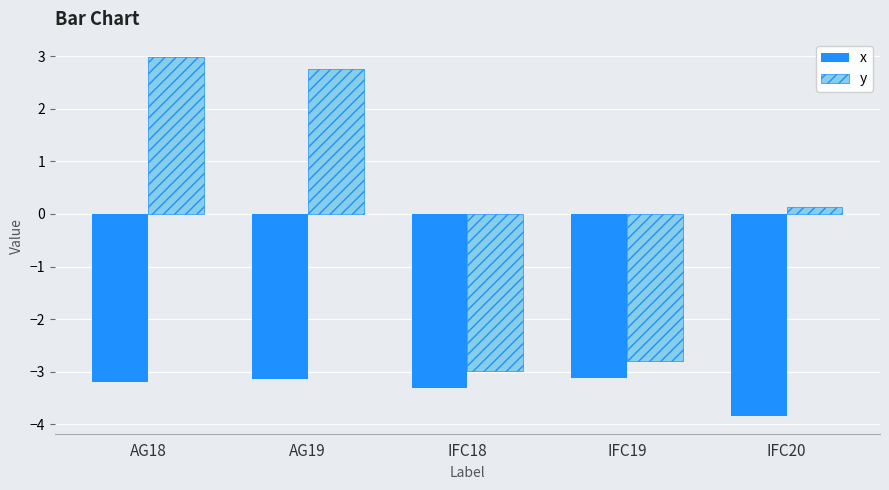

Reading right to left, transcribe all the data shown in this chart.

x: IFC20=-3.8	IFC19=-3.1	IFC18=-3.3	AG19=-3.1	AG18=-3.2
y: IFC20=0.1	IFC19=-2.8	IFC18=-3.0	AG19=2.8	AG18=3.0